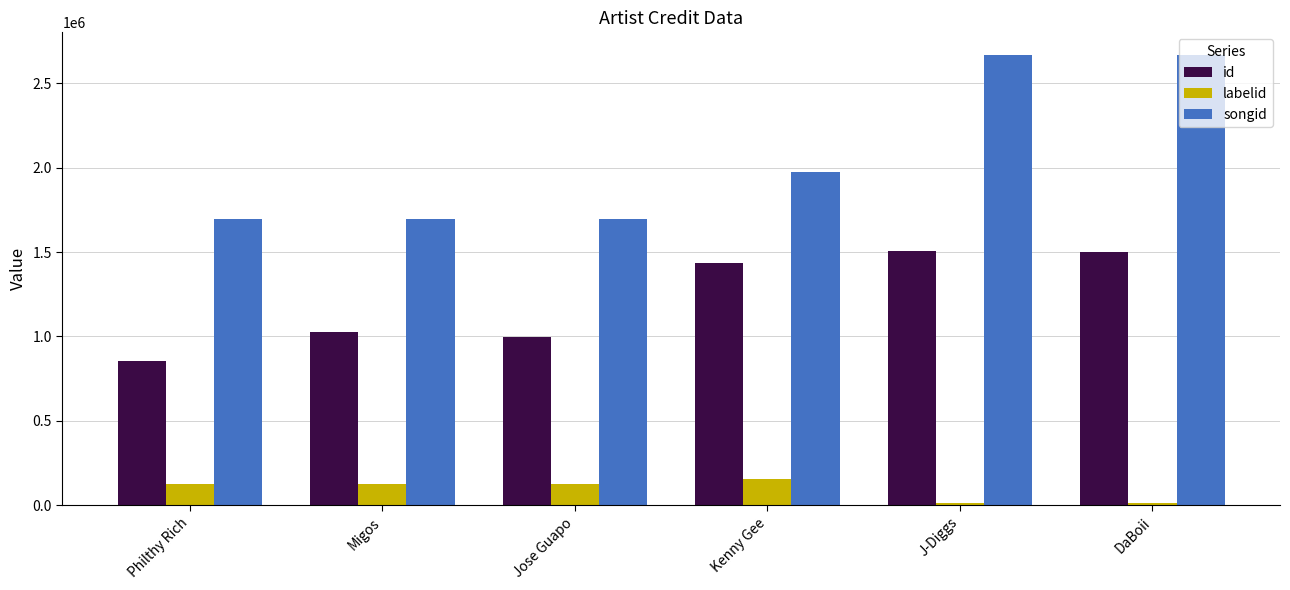

True or false: id has a value of 537800 at Jose Guapo.

False